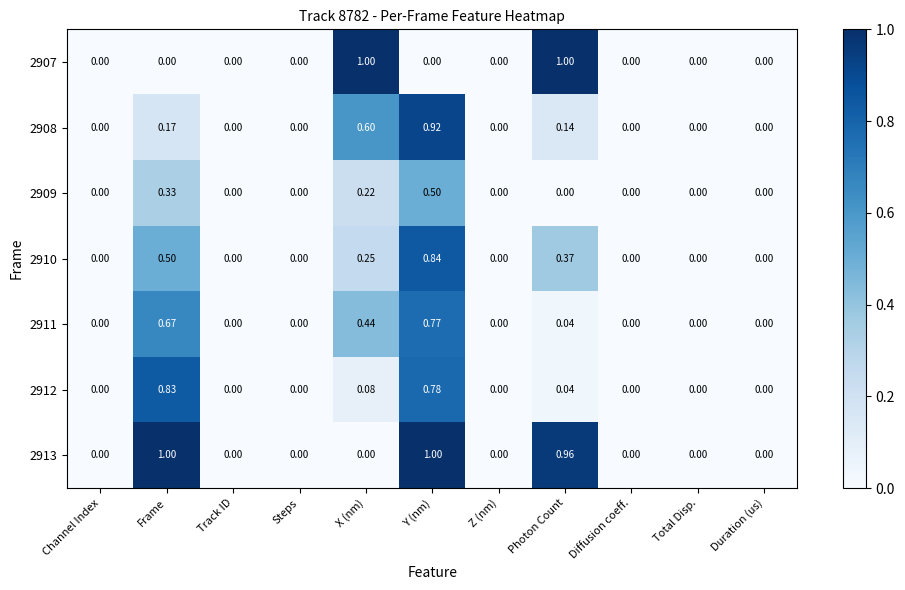

At which category is the sum across all series the highest?

Y (nm)